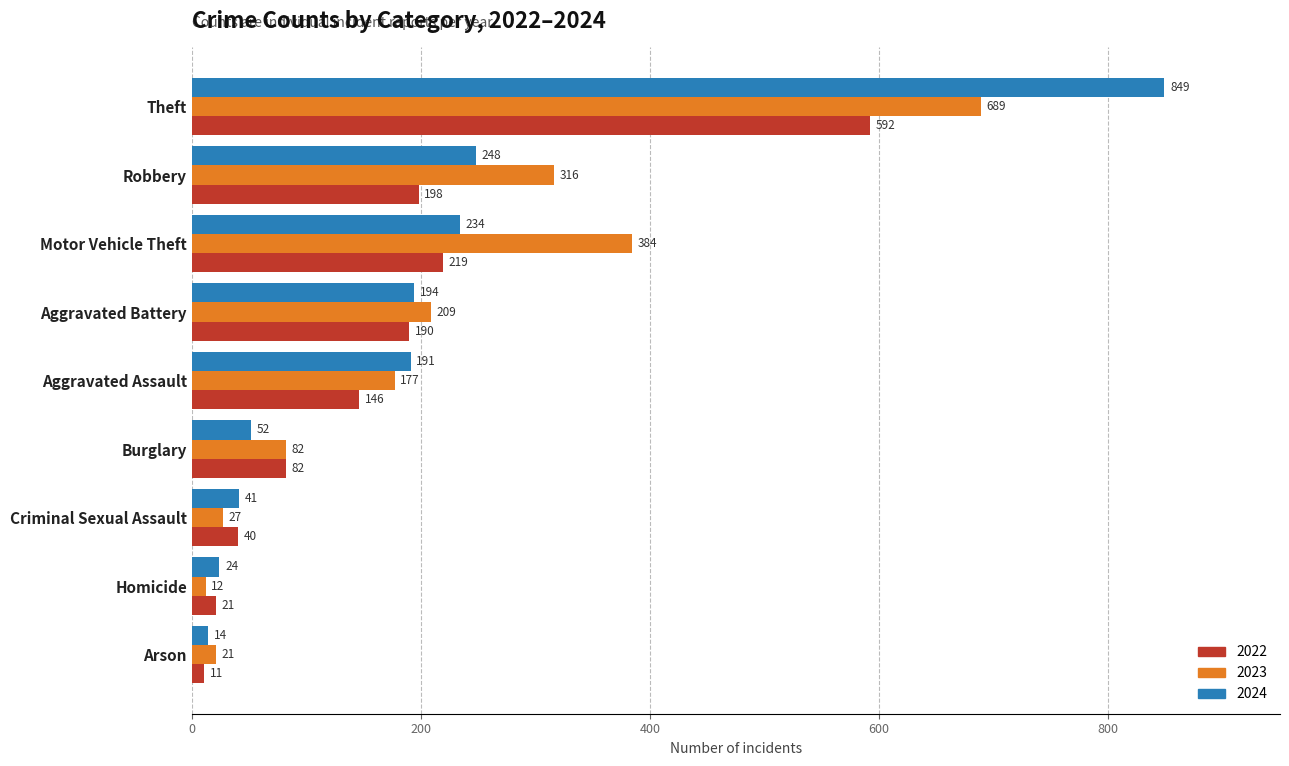

What value does the 2022 series have at Aggravated Assault, to the nearest 10?

150